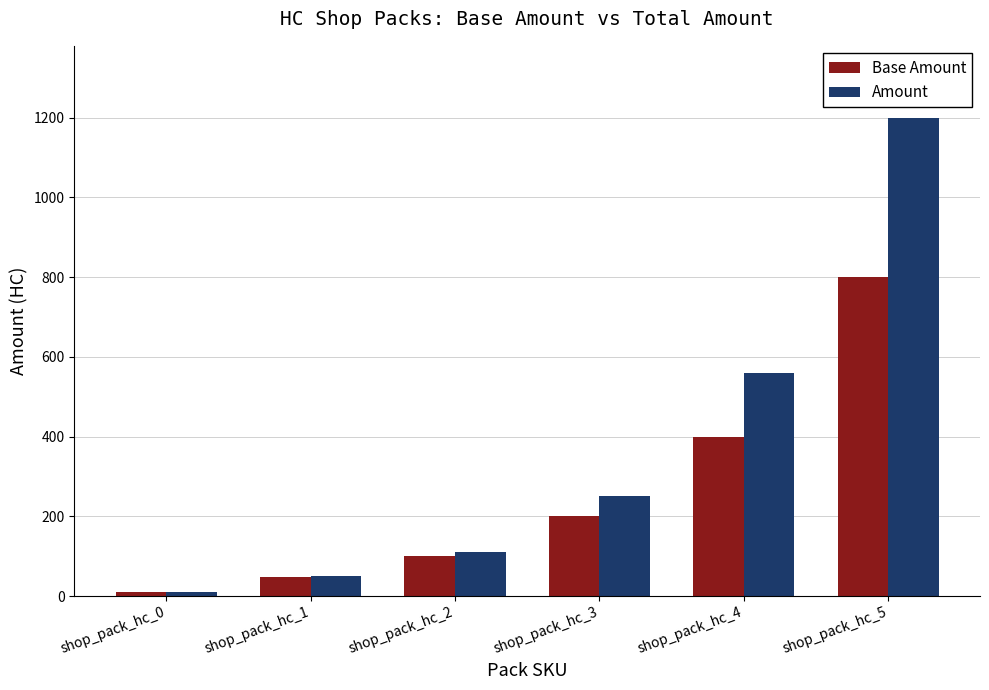

What is the difference between the maximum and minimum values in the Amount series?

1190